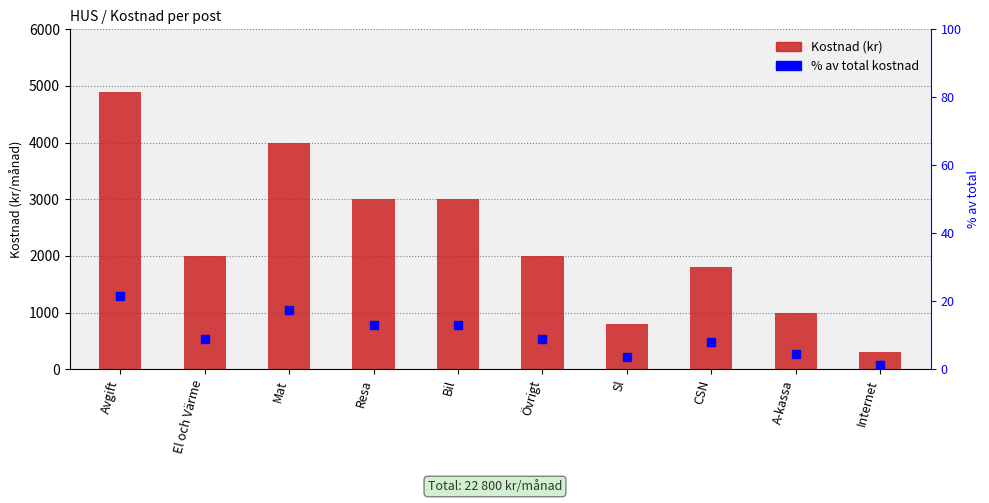

What is the maximum value for % av total kostnad?

21.5